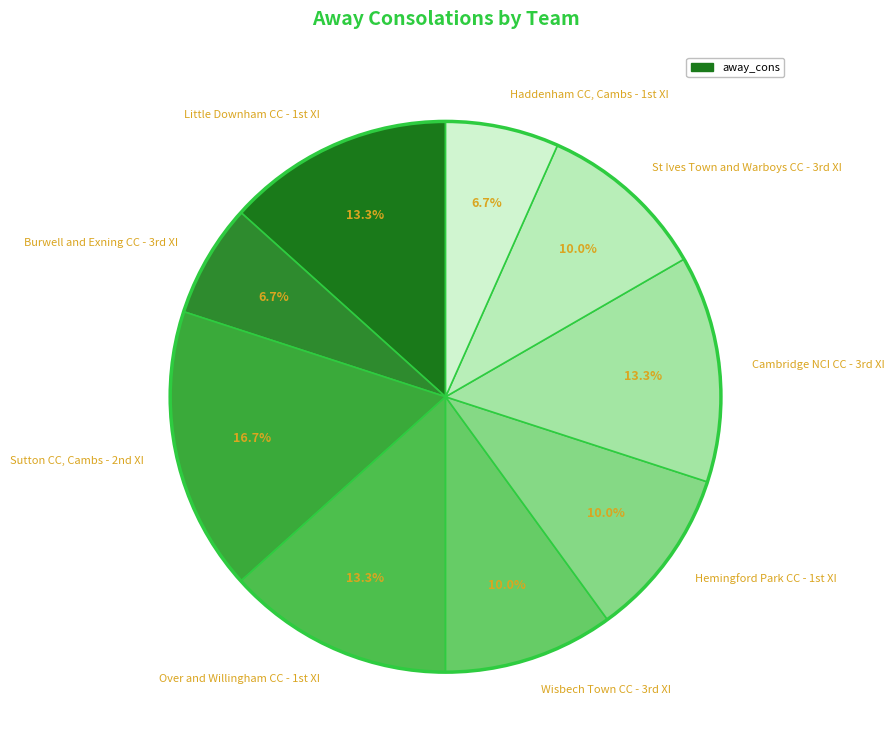

How many slices are in this pie chart?

9